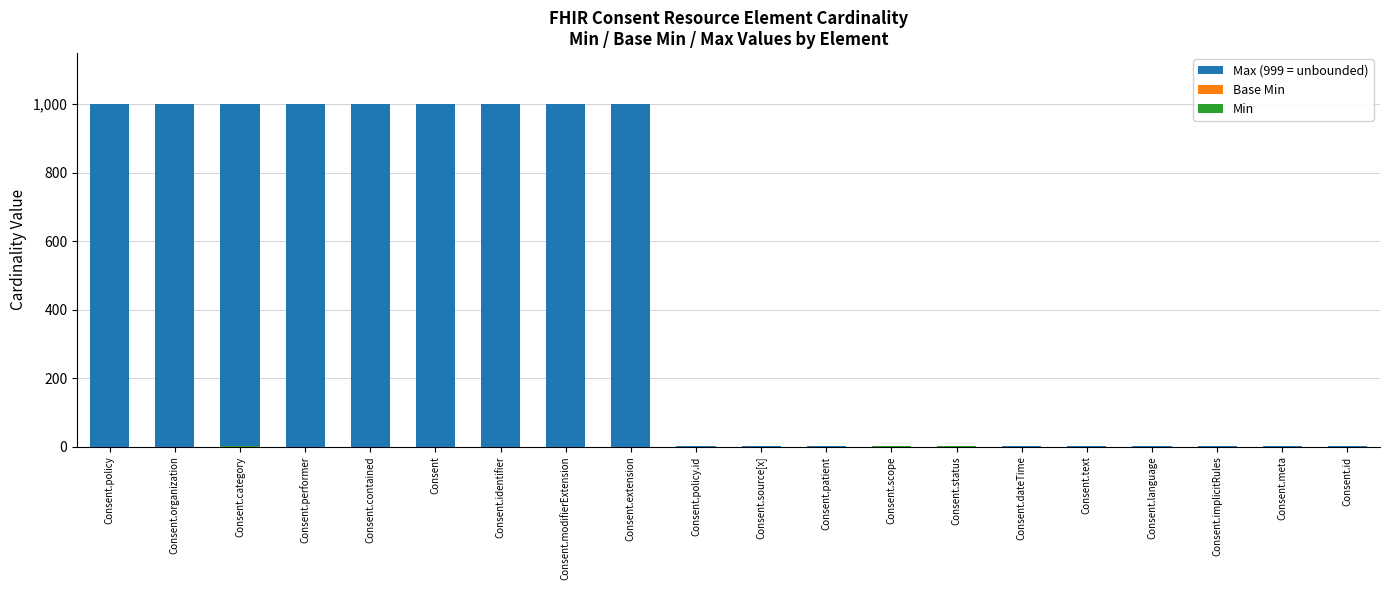

Is it true that Max (999 = unbounded) equals 1 at Consent.id?

True